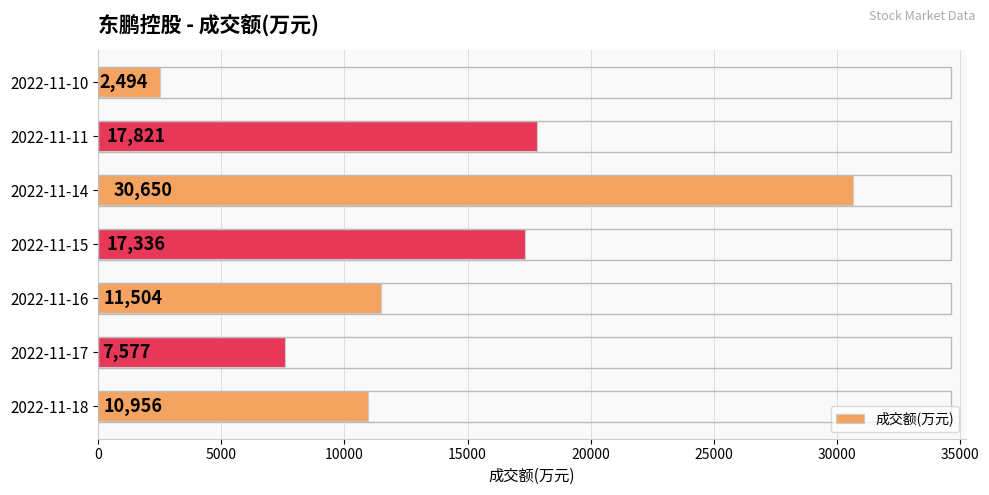

What is the greatest value displayed?

30650